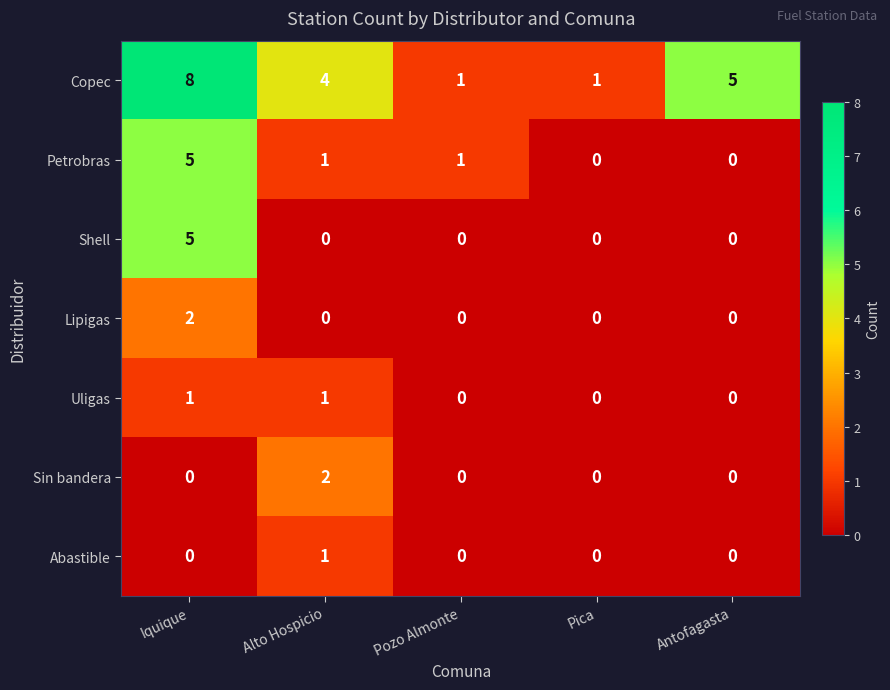

What is the total value across all series at Antofagasta?

5